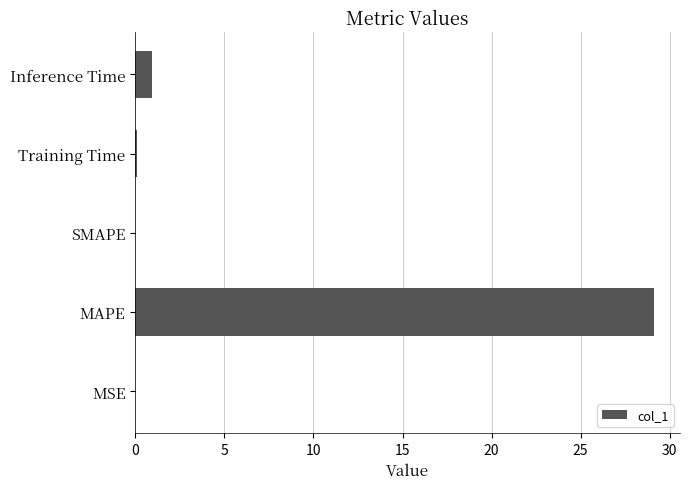

At which category does the chart reach its peak across all series?

MAPE